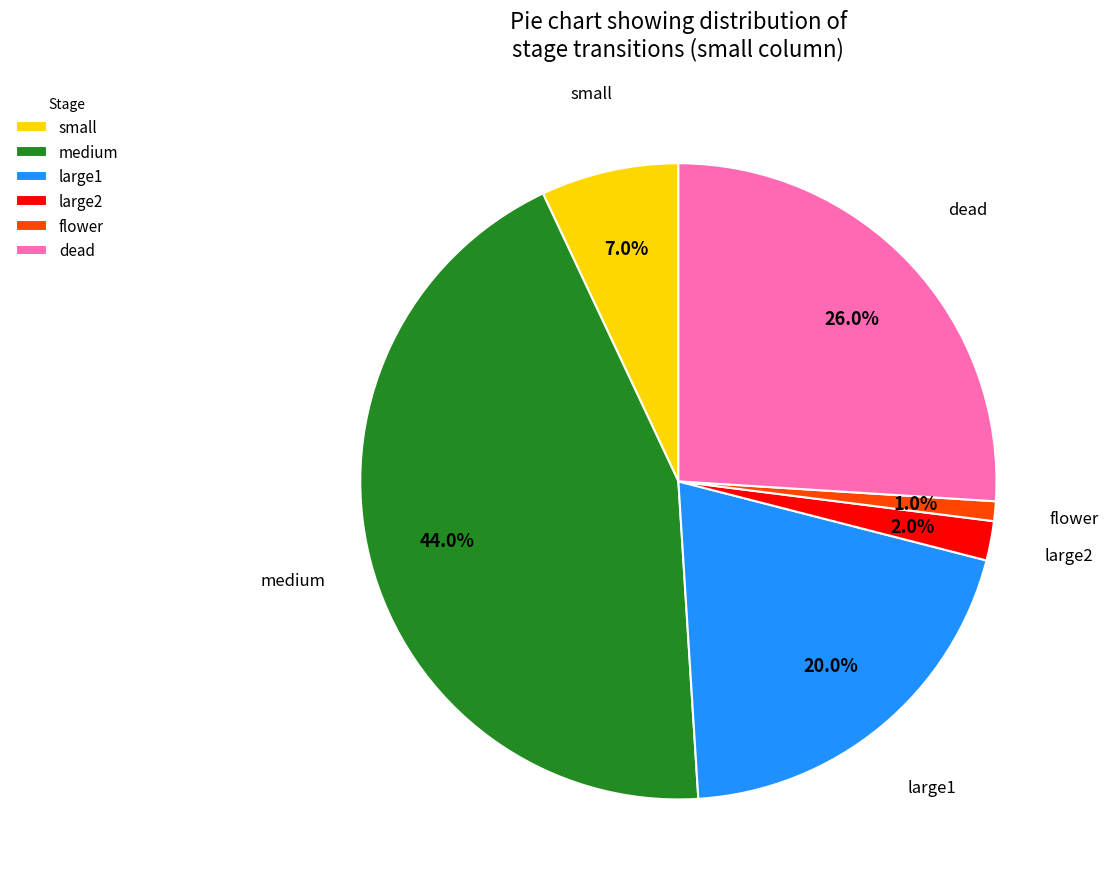

Rank the categories by value from lowest to highest.

flower, large2, small, large1, dead, medium